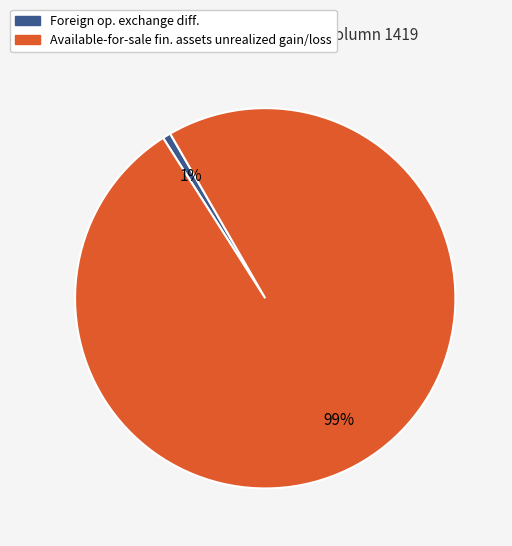

To the nearest percent, what is the average slice percentage?

50%